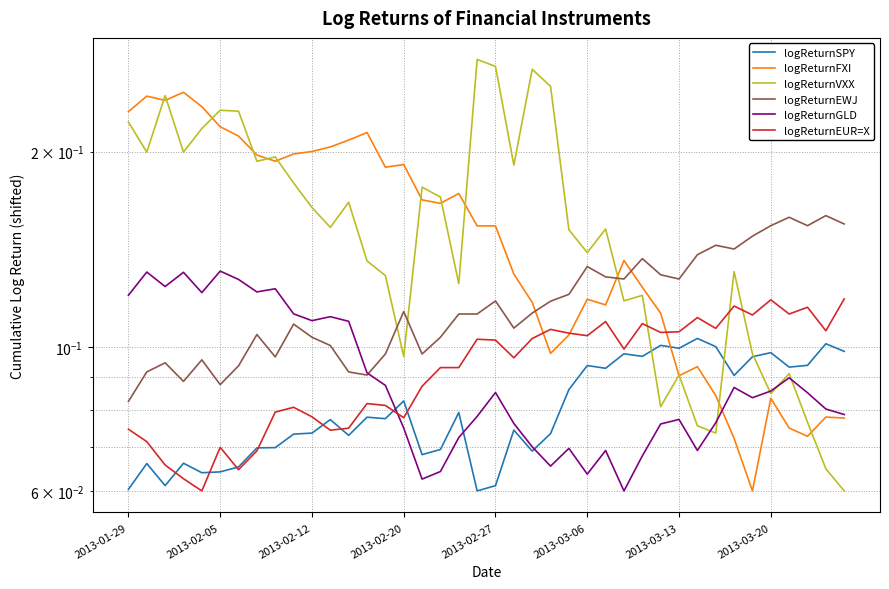

What is the value of the logReturnEWJ point at the 26th from the left?

0.1